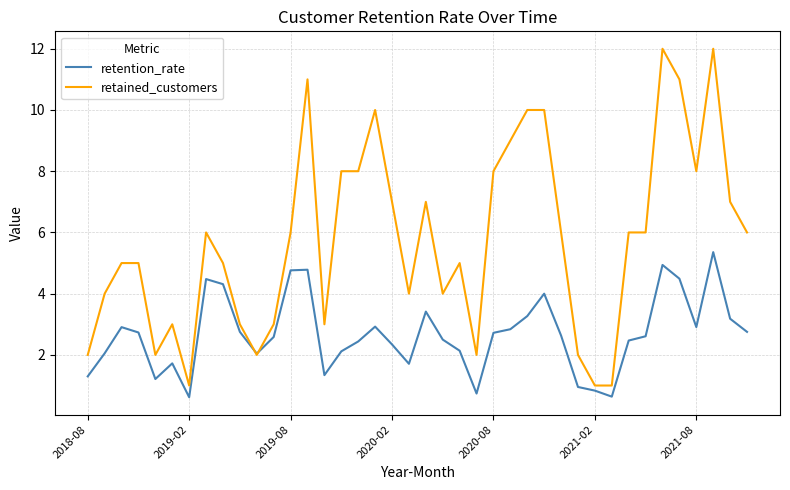

Which series has the largest total across all categories?

retained_customers